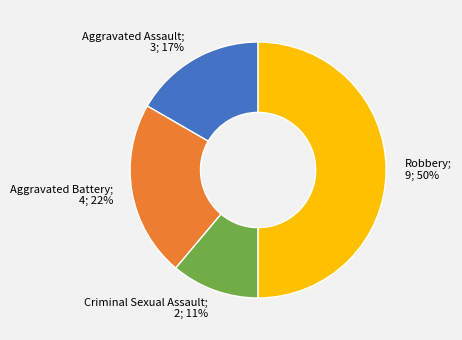

To the nearest percent, what is the average slice percentage?

25%